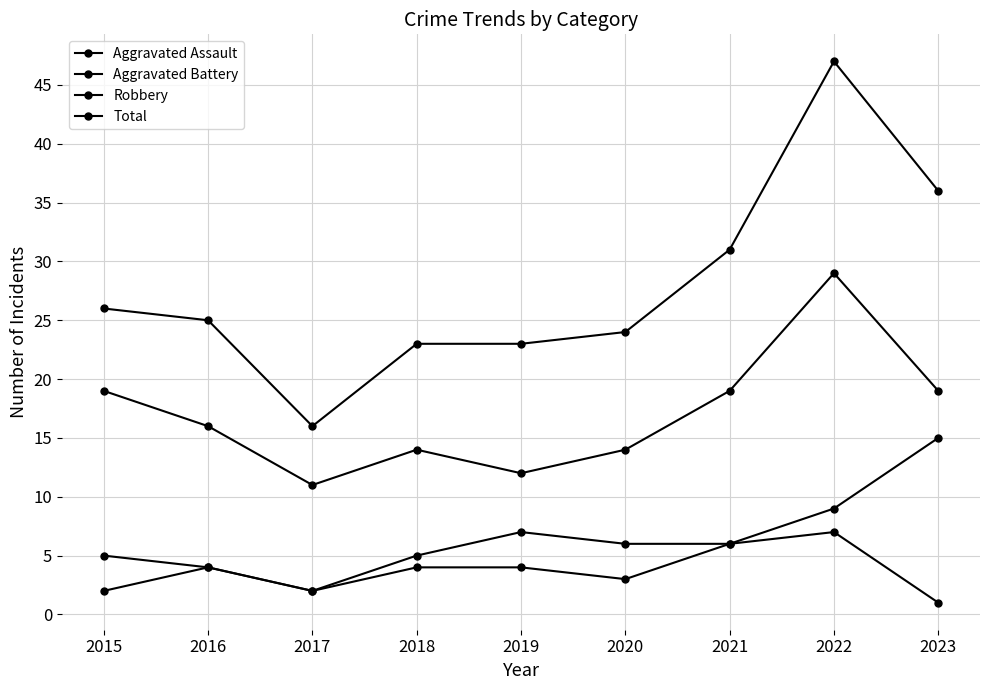

How many categories are shown in the chart?

9